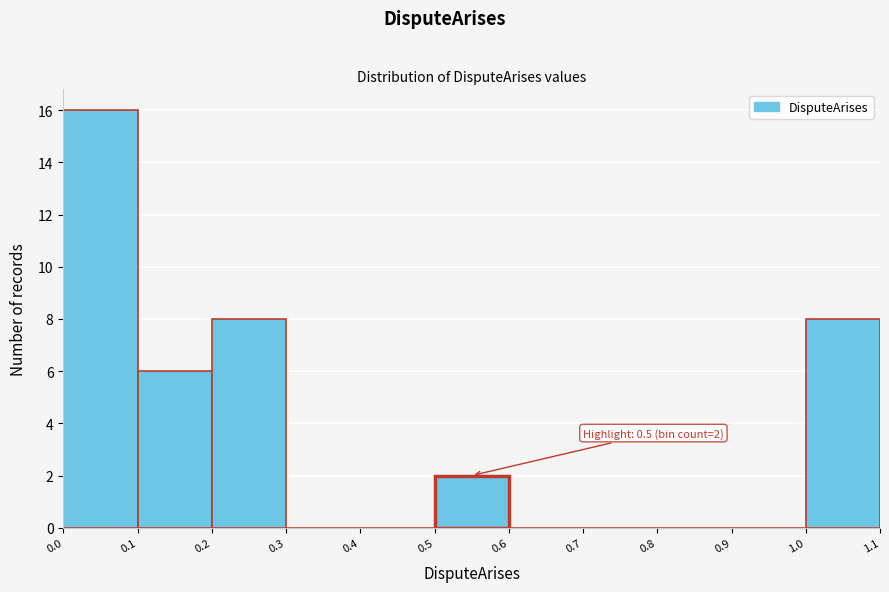

Over which range of the x-axis is the bar tallest?

0.0 to 0.1